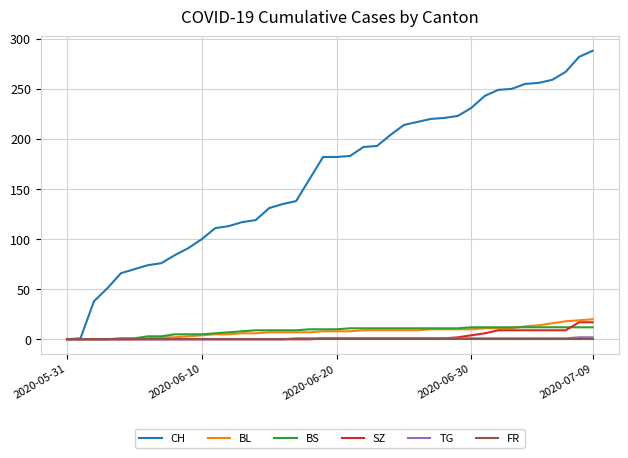

Which series has the largest total across all categories?

CH